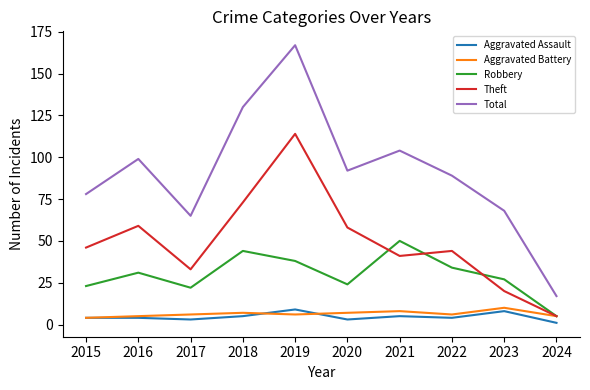

What is the highest value of the Total series?

167